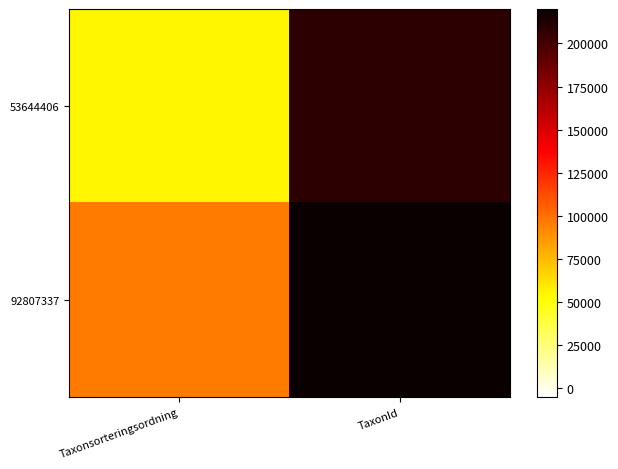

List the series in order of their peak value, lowest first.

53644406, 92807337